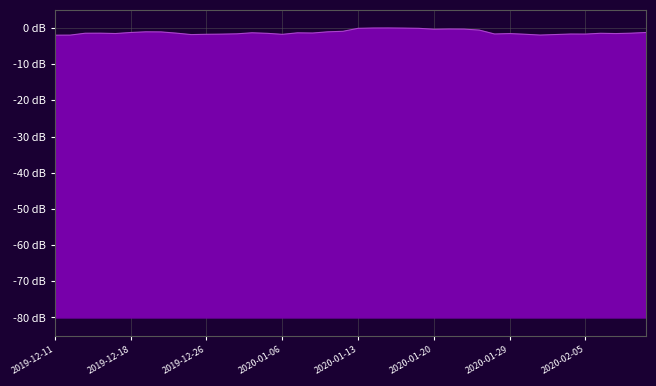

True or false: the data shows -1.4 at 2019-12-23.

True